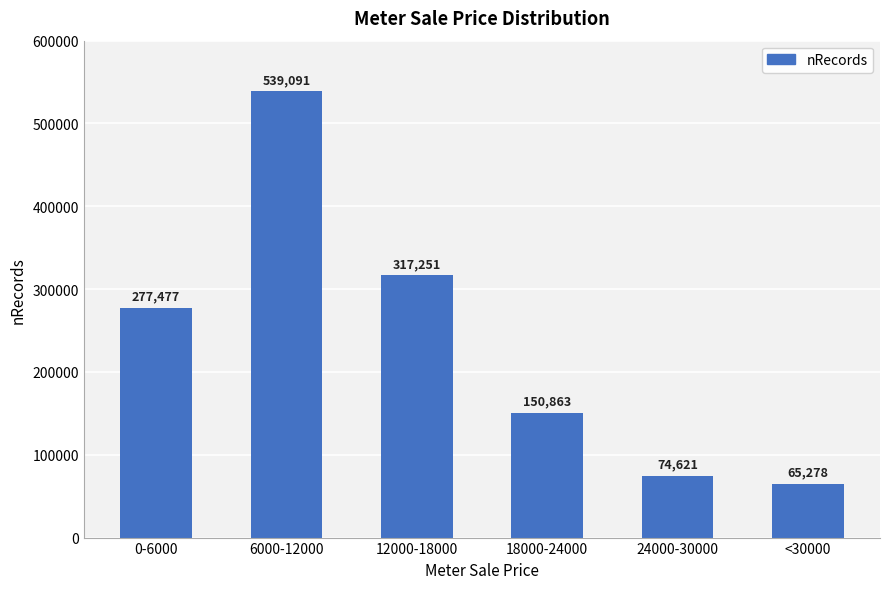

The chart shows a value of 567867 at 12000-18000. True or false?

False